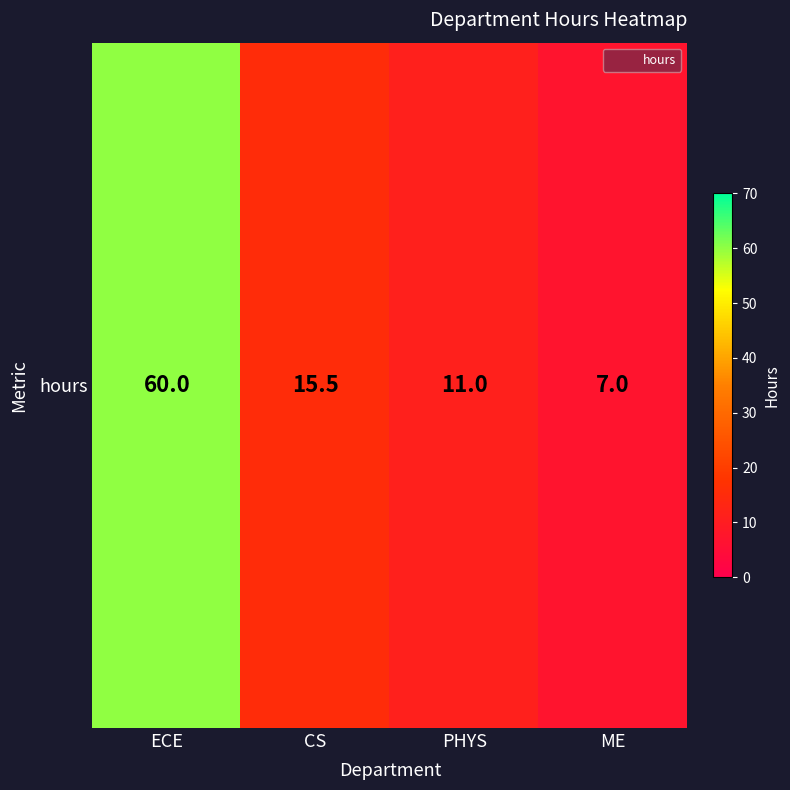

Reading left to right, extract all data points from this chart.

60.0	15.5	11.0	7.0